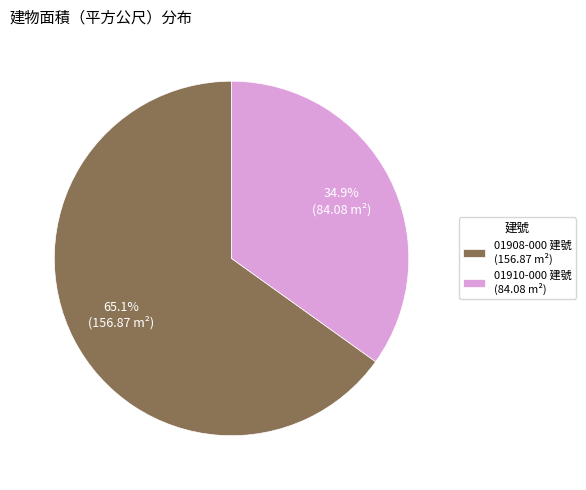

Which has a higher value, 01908-000 建號 (156.87 m²) or 01910-000 建號 (84.08 m²)?

01908-000 建號 (156.87 m²)